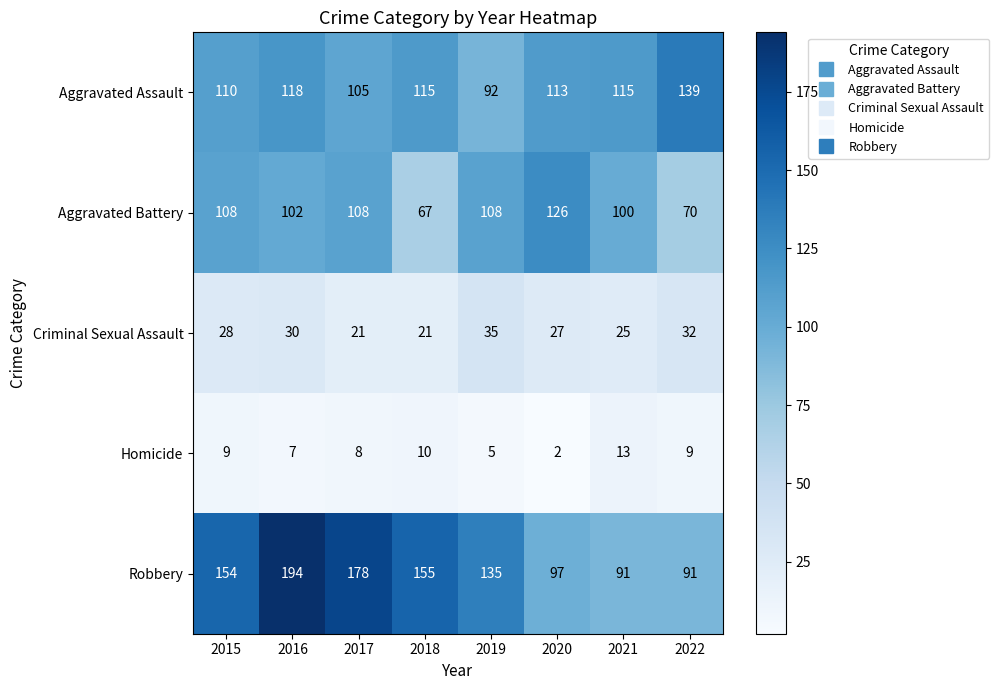

True or false: Aggravated Battery has a value of 189 at 2020.

False